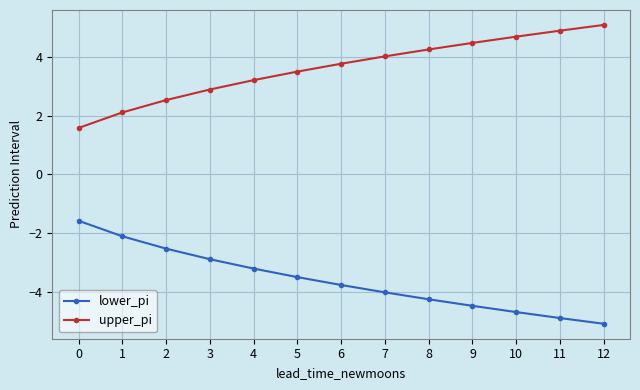

What is the value of the lower_pi point at the 6th from the left?

-3.5